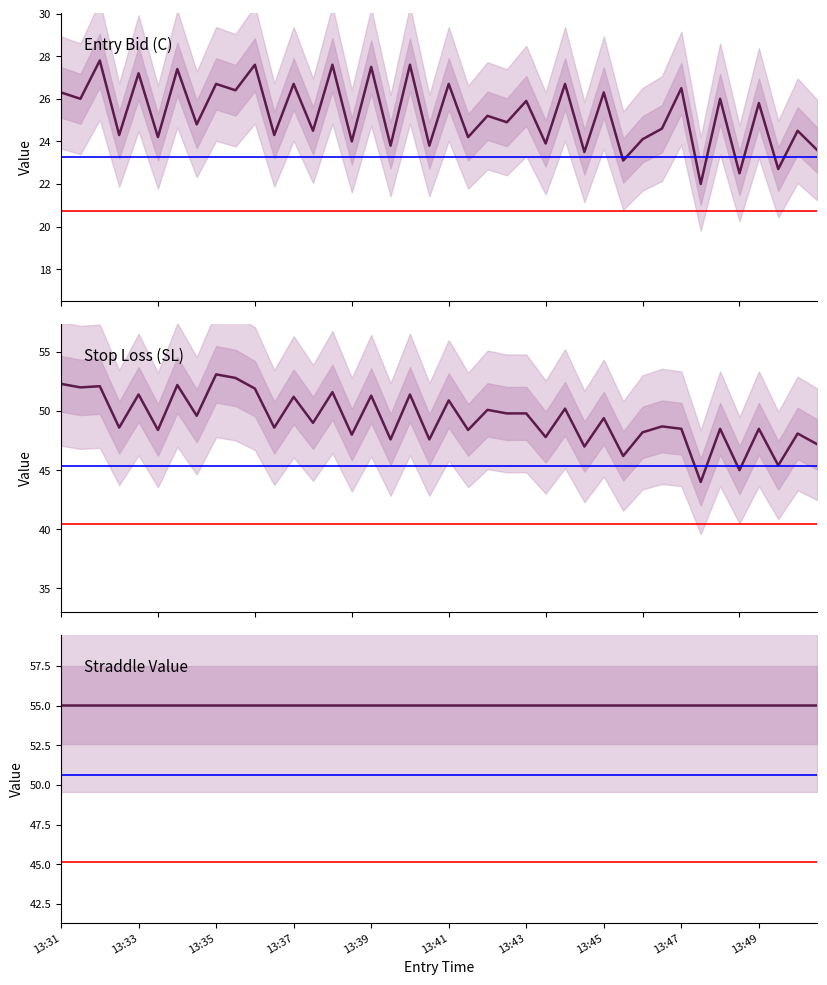

Between 34 and 12, which is larger?

12